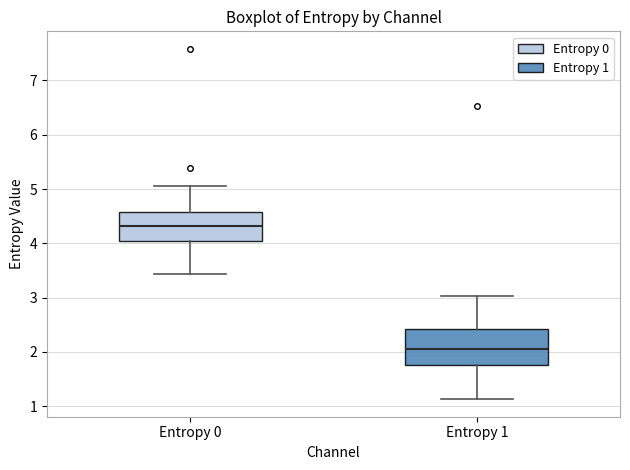

Which box's median line is the highest?

Entropy 0